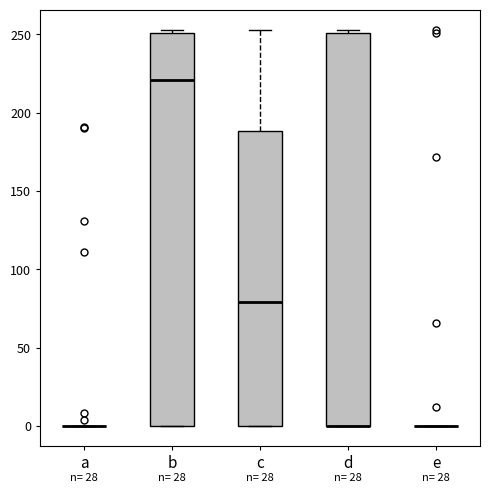

Reading left to right, transcribe this box plot: for each box, give where its median line is, the range the box spans, and where its two whiskers end, as read against the y-axis. The values are not printed on the chart, so give them approximately, as read against the axis.

a: box collapsed to a line at 0, whiskers 0 to 0
b: median 220, box 0 to 250, whiskers 0 to 255
c: median 80, box 0 to 190, whiskers 0 to 255
d: median 0 (drawn on the box's lower edge), box 0 to 250, whiskers 0 to 255
e: box collapsed to a line at 0, whiskers 0 to 0